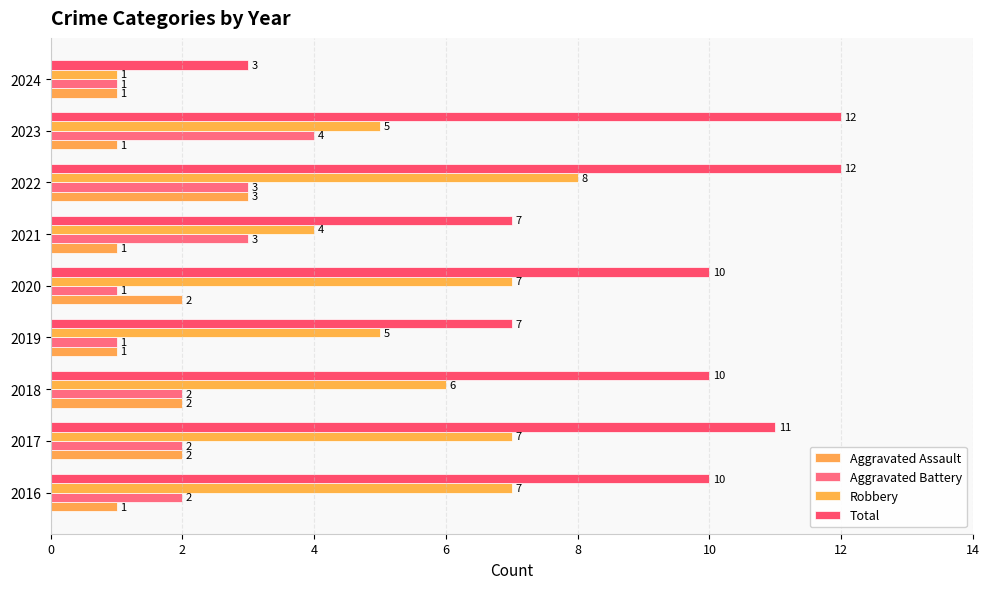

List the series in order of their peak value, lowest first.

Aggravated Assault, Aggravated Battery, Robbery, Total